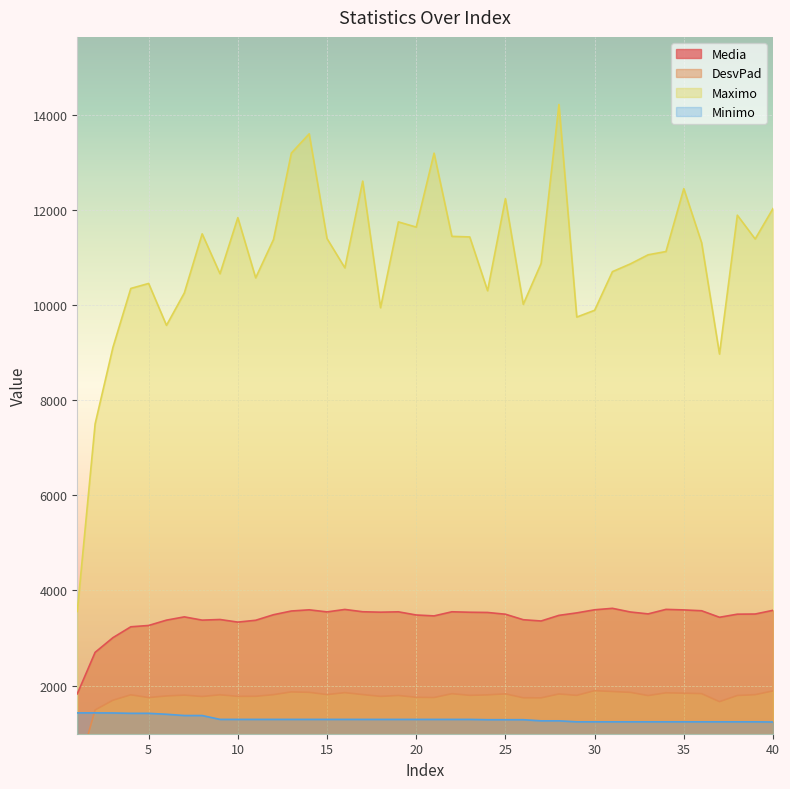

True or false: Maximo and DesvPad cross at least once.

False